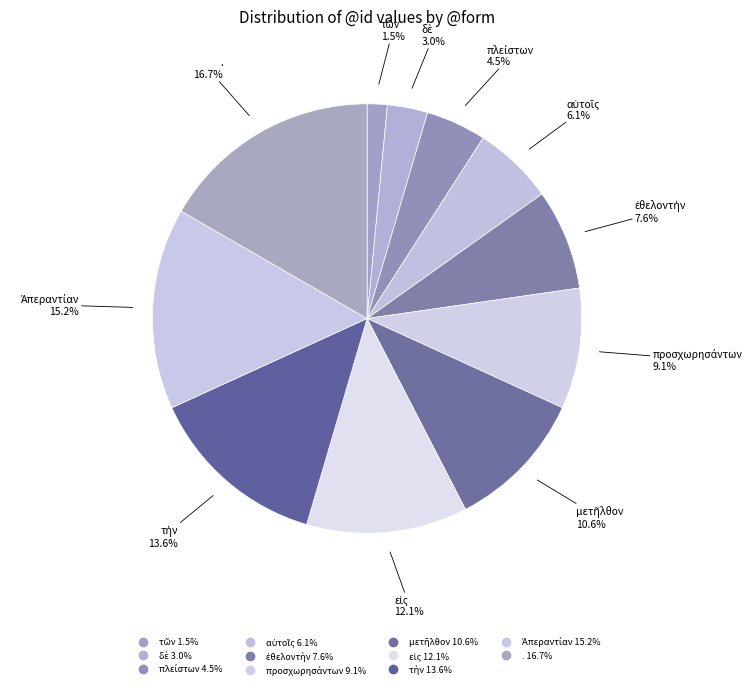

Is it true that τῶν is 2% of the pie?

True